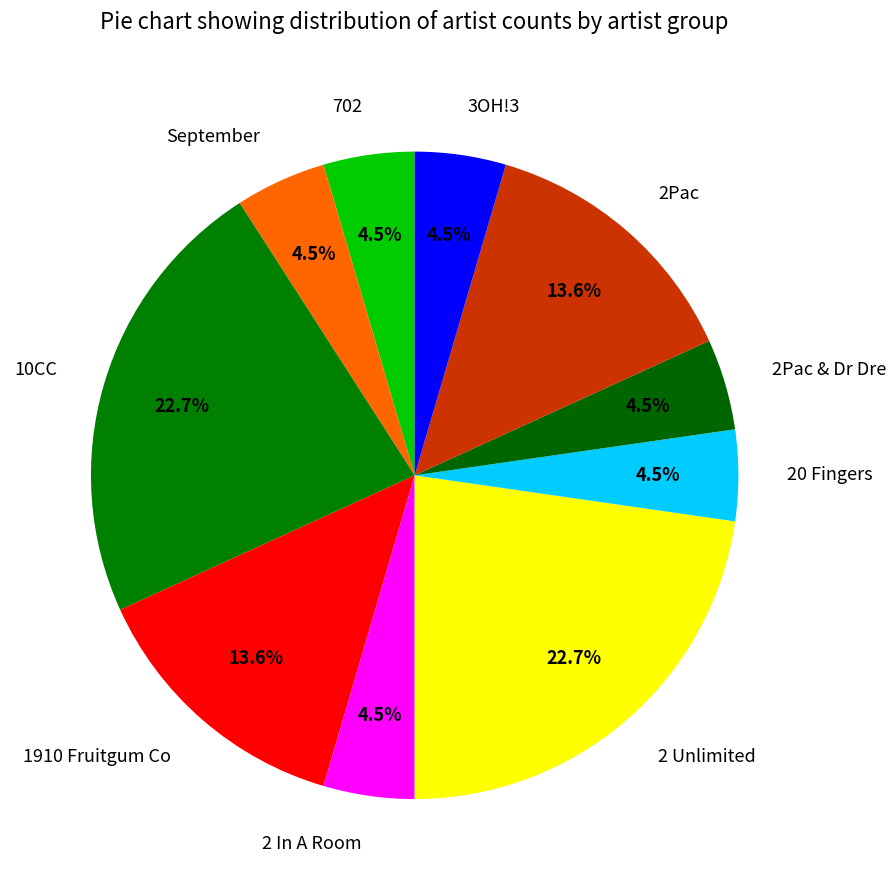

True or false: 20 Fingers accounts for 10% of the total.

False